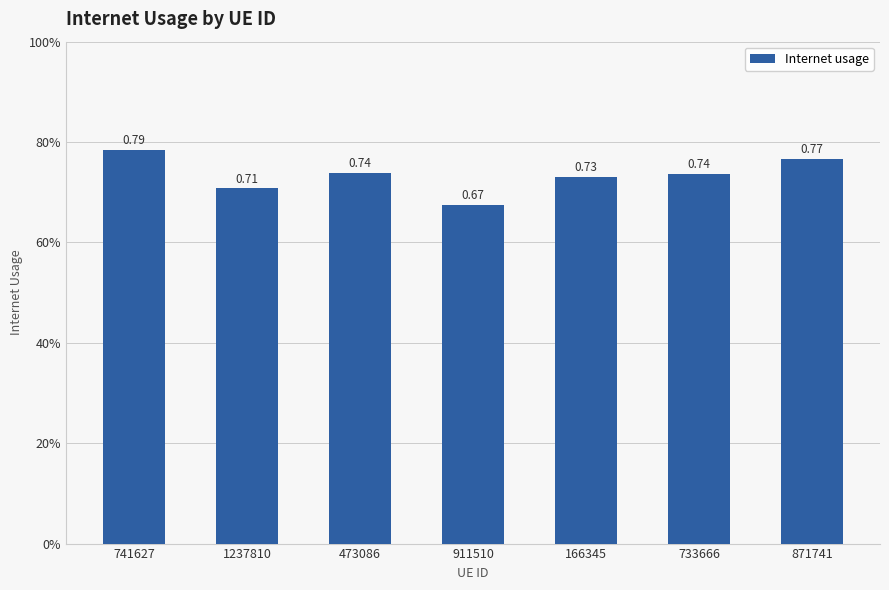

What position from the right is 473086?

5